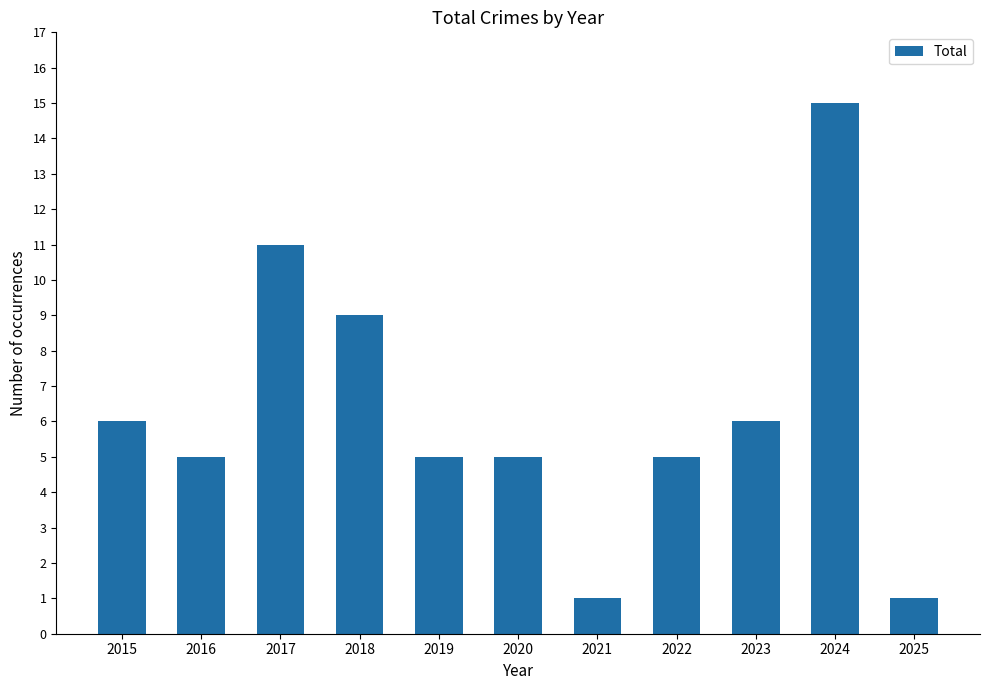

What is the change in value from 2020 to 2025?

-4